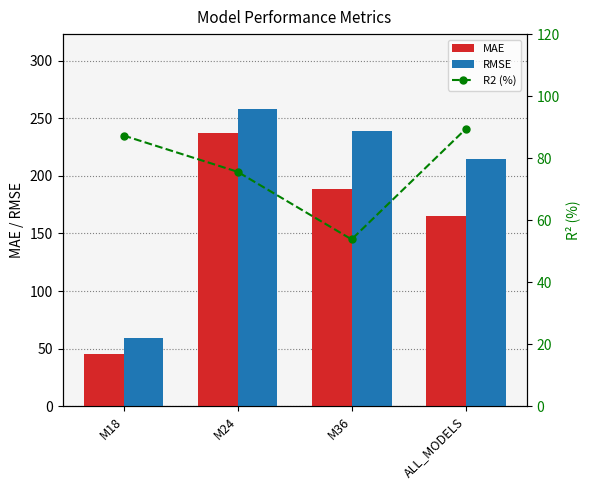

True or false: RMSE has a value of 258.5 at M24.

True